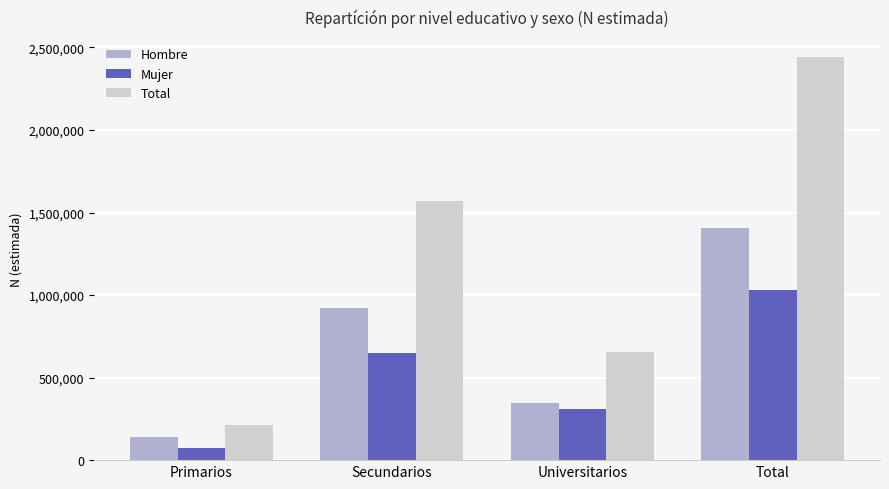

Which label corresponds to the smallest value in the chart?

Primarios